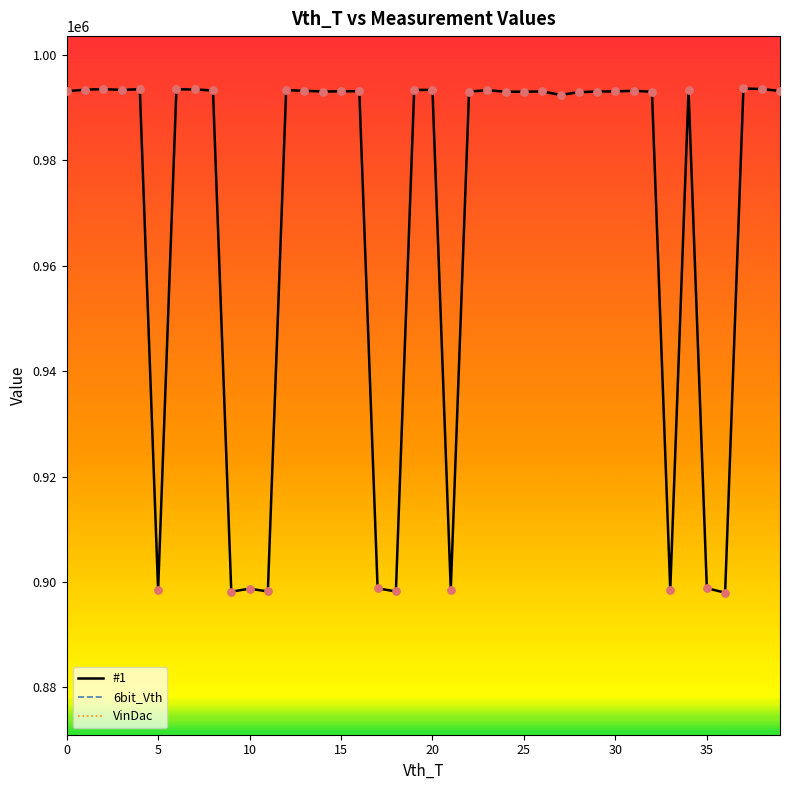

What are all the series names shown in the legend?

#1, 6bit_Vth, VinDac